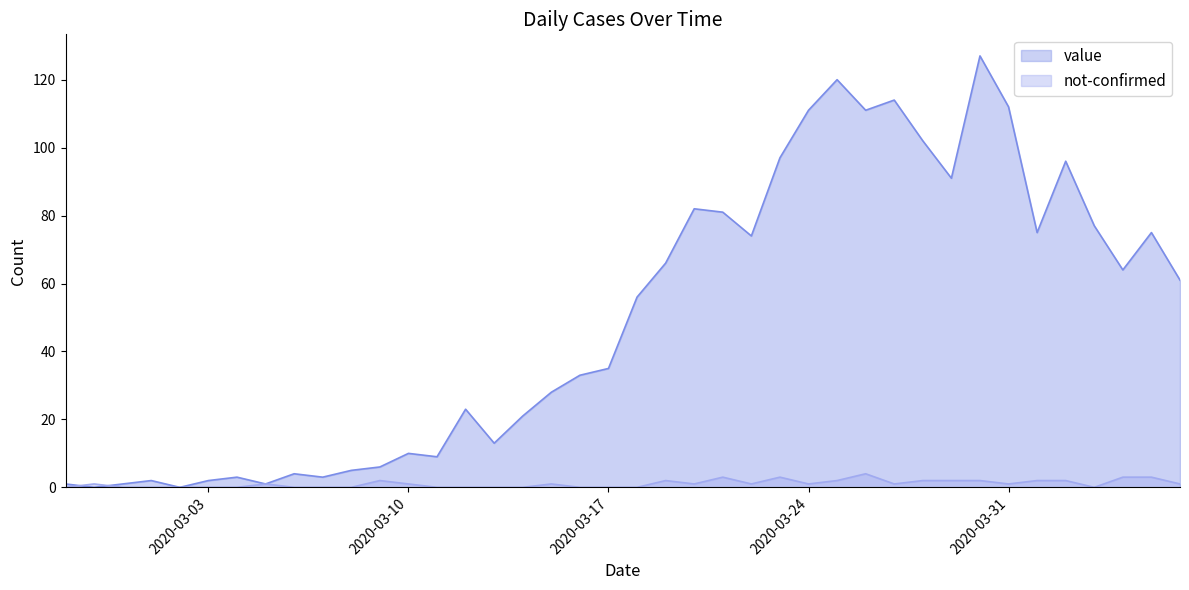

What is the sum of the value values at 2020-03-08 and 2020-03-15?

33